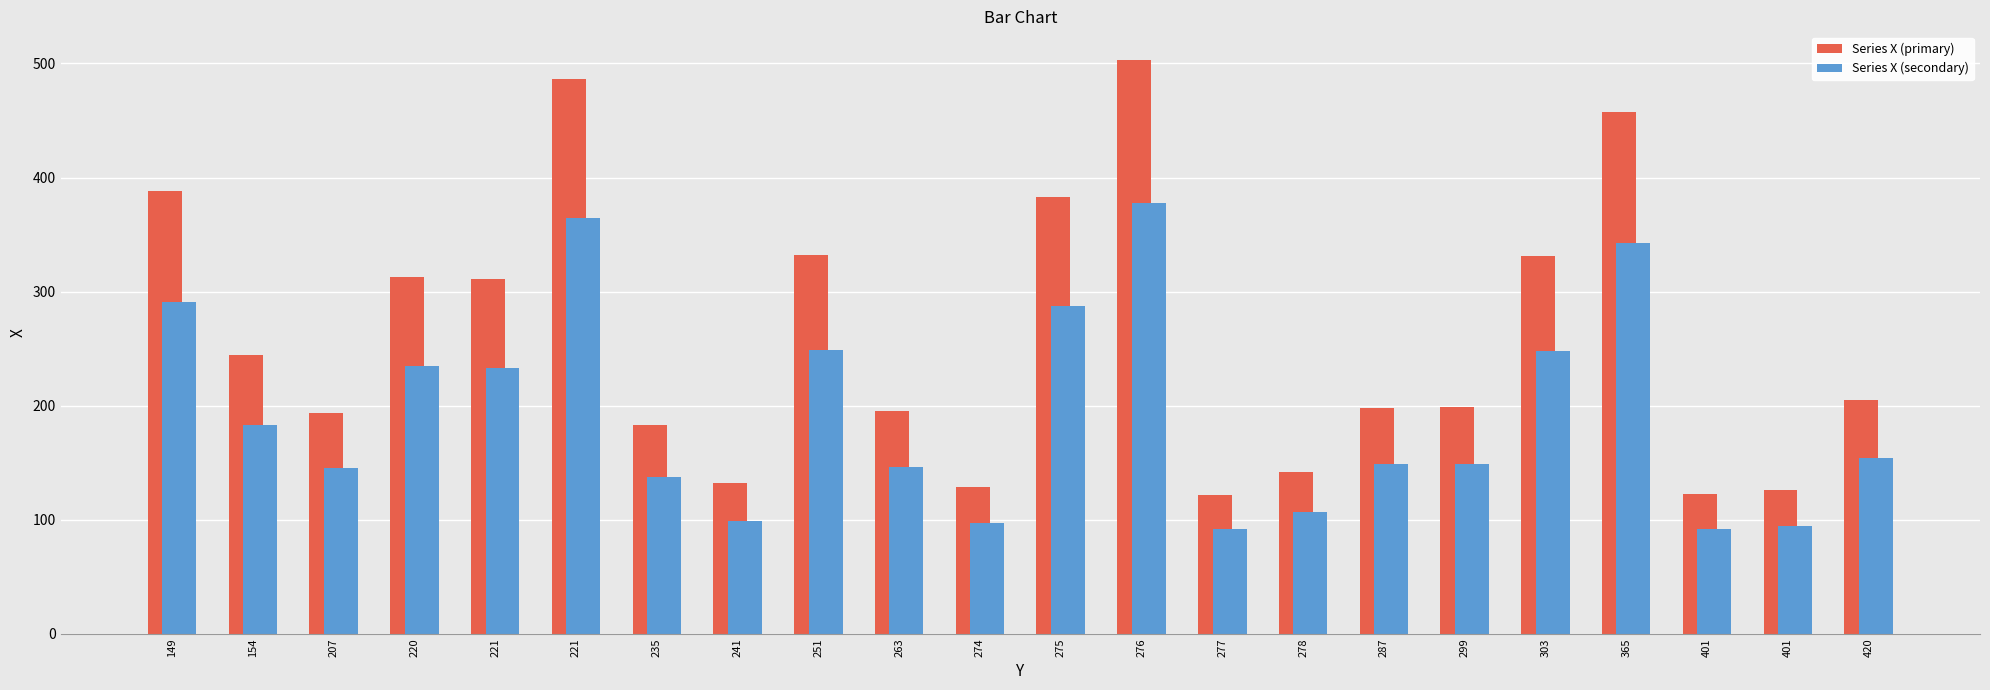

List the labels in order of Series X (secondary) value, largest first.

276, 221, 365, 149, 275, 251, 303, 220, 221, 154, 420, 299, 287, 263, 207, 235, 278, 241, 274, 401, 401, 277